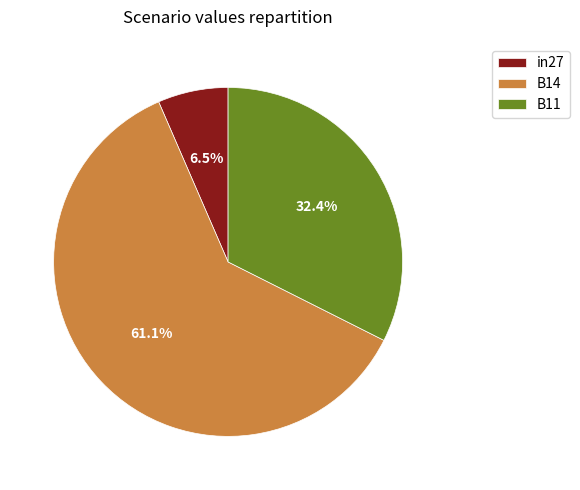

Does any single category account for the majority?

Yes